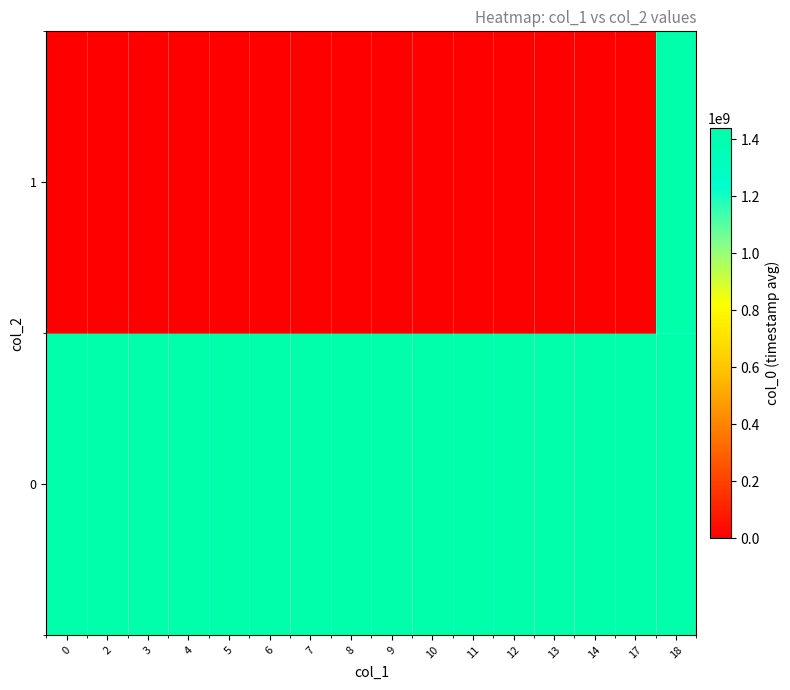

Between 3 and 18, which is larger?

18